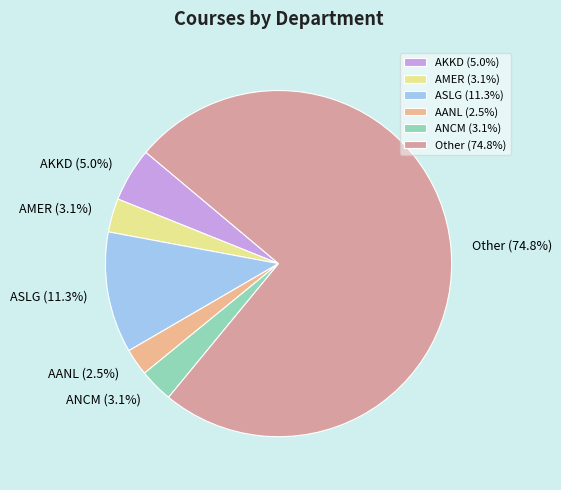

To the nearest percent, what portion does ASLG represent?

11%